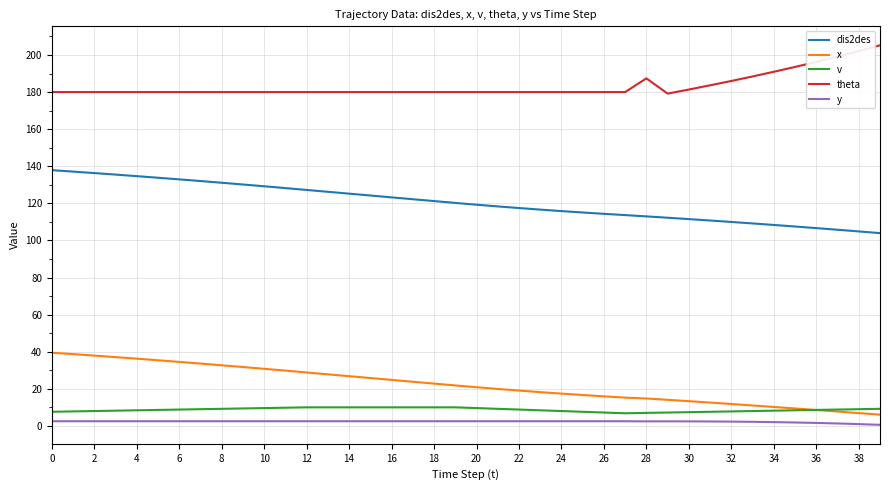

True or false: dis2des and theta cross at least once.

False